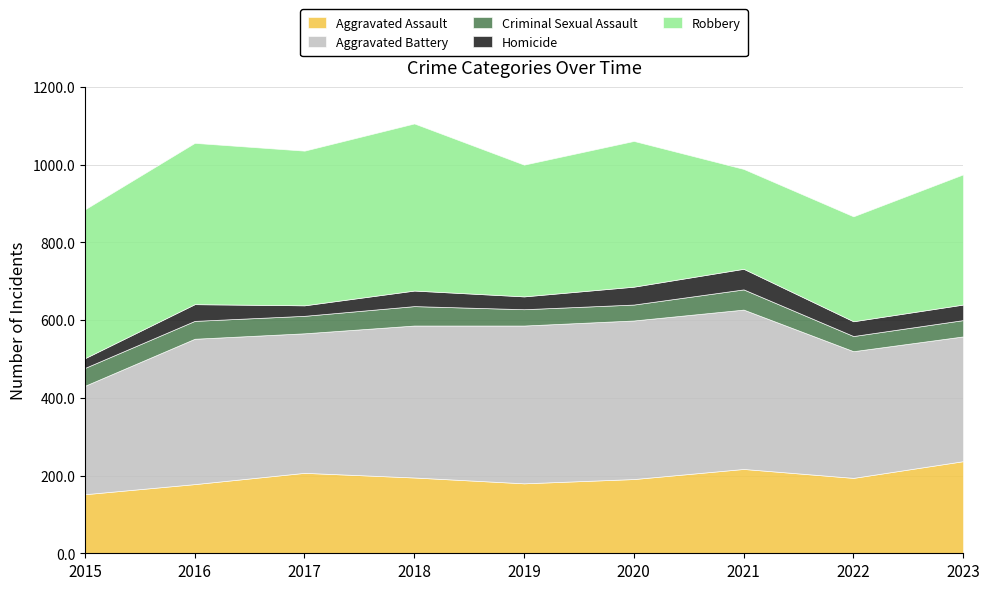

True or false: Robbery and Aggravated Assault cross at least once.

False